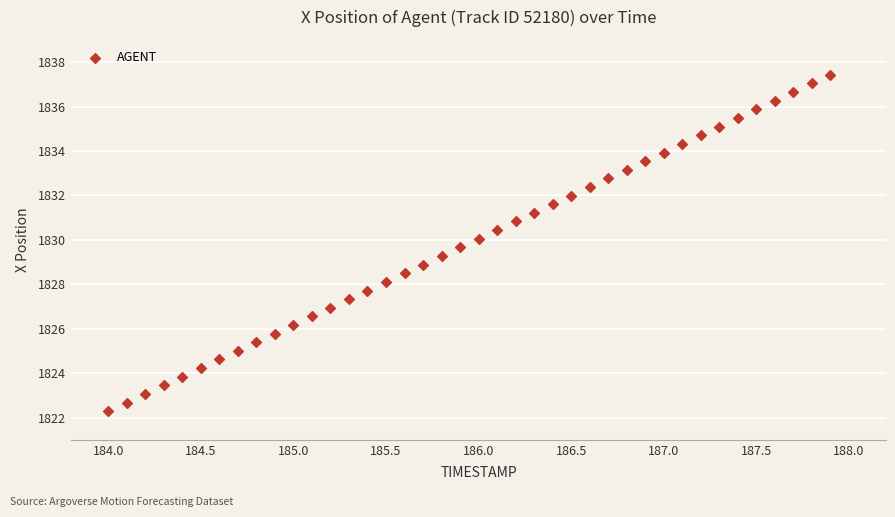

What is the range of X values (max minus min)?

3.9